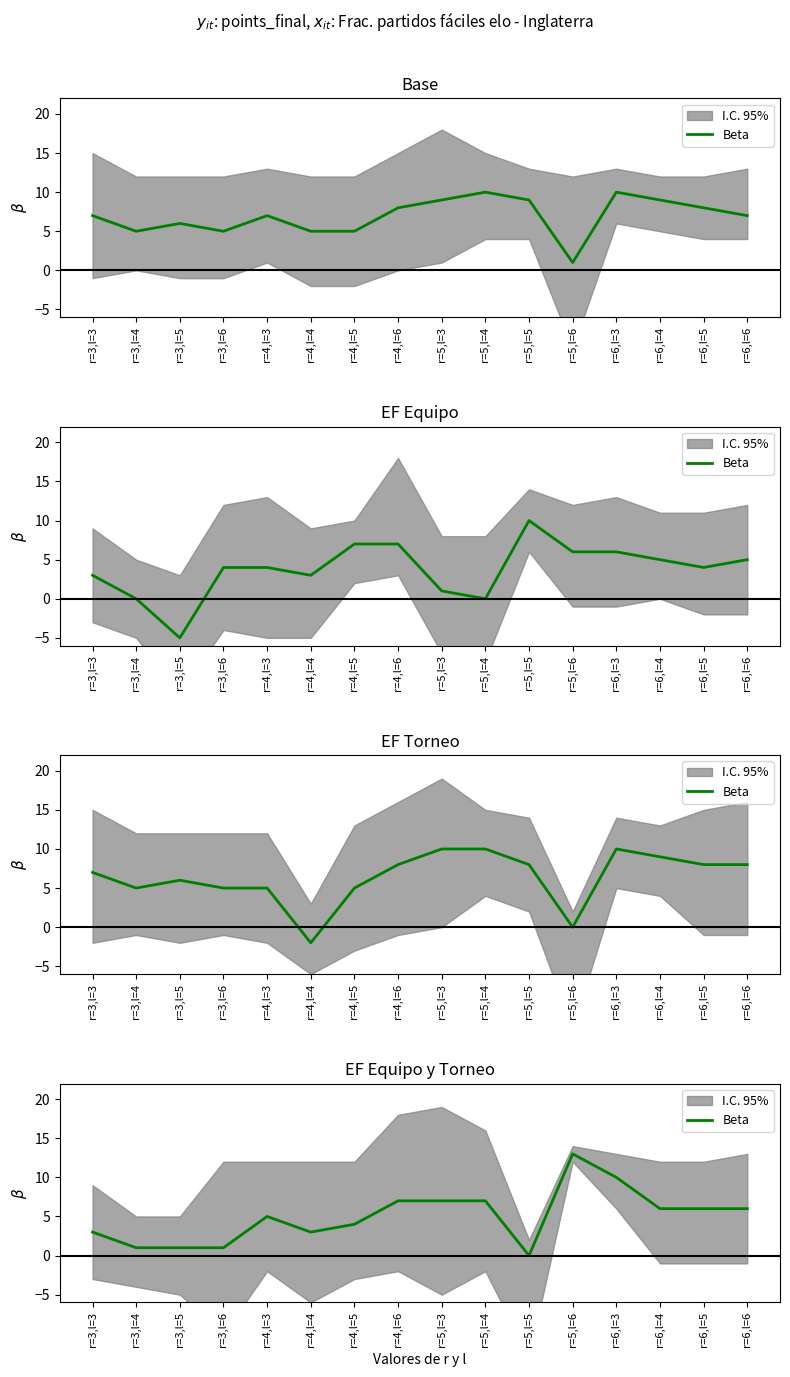

What value does the data have at r=5,l=6, to the nearest 10?

10